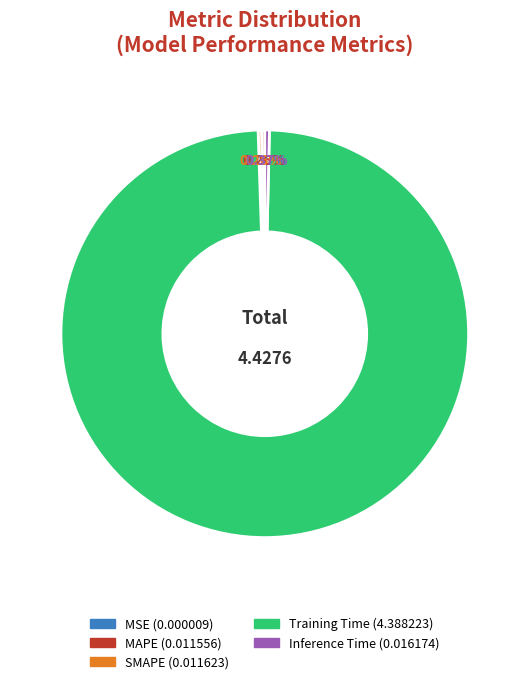

What is the largest slice in the pie chart?

Training Time